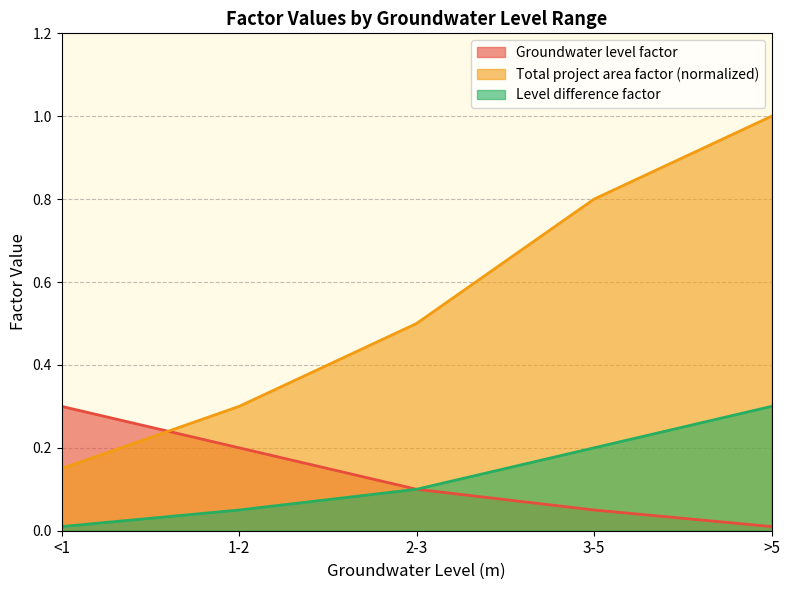

Which category has the highest value across all series?

>5